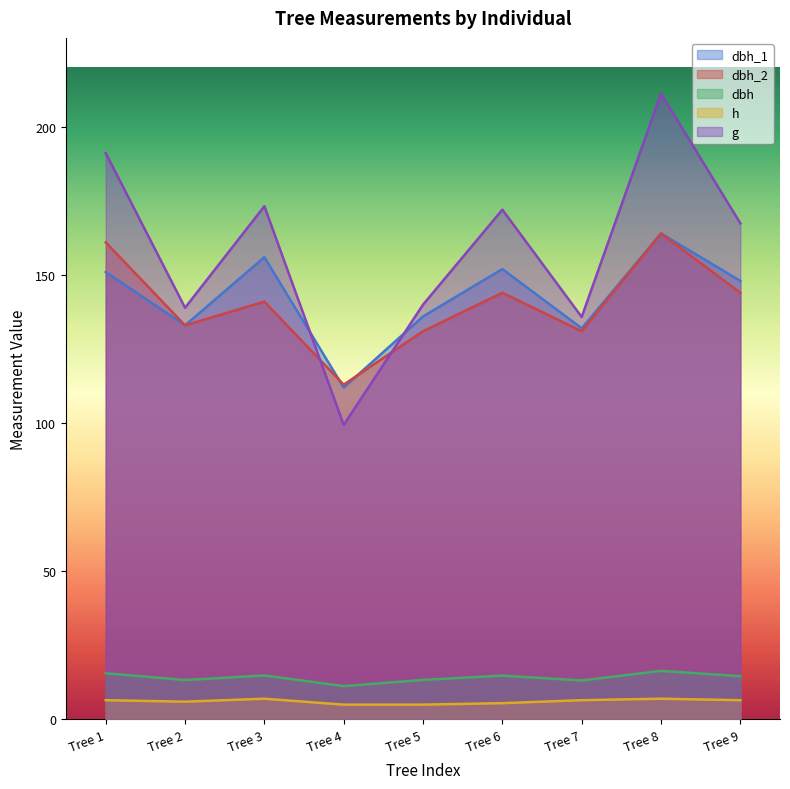

At how many categories does at least one series exceed 163?

5